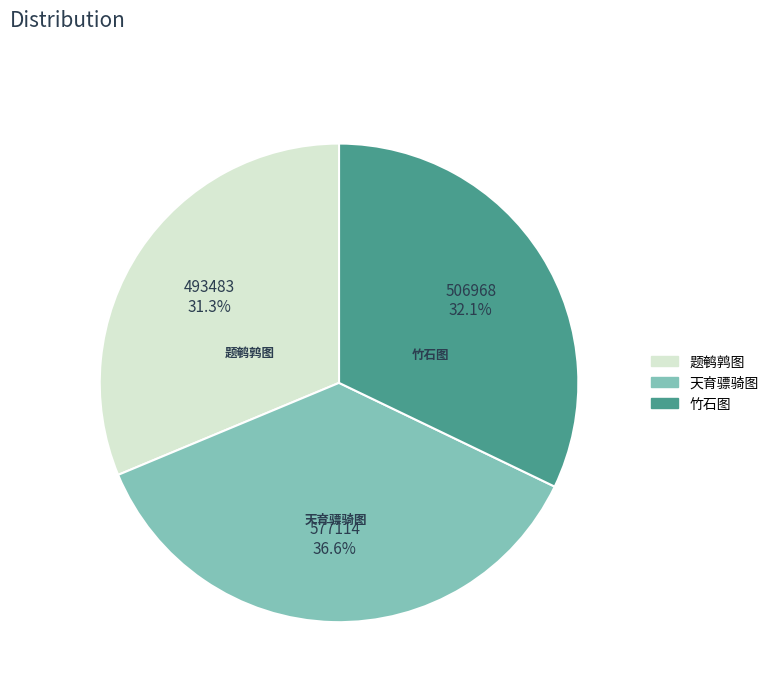

Does any single category account for the majority?

No